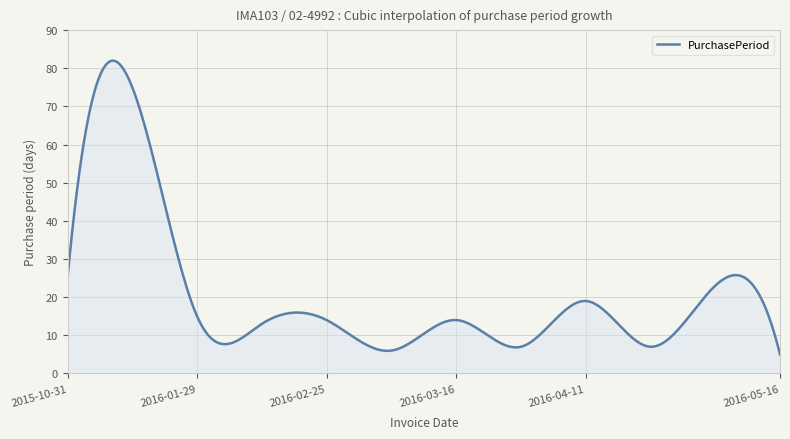

What is the greatest value displayed?

82.0